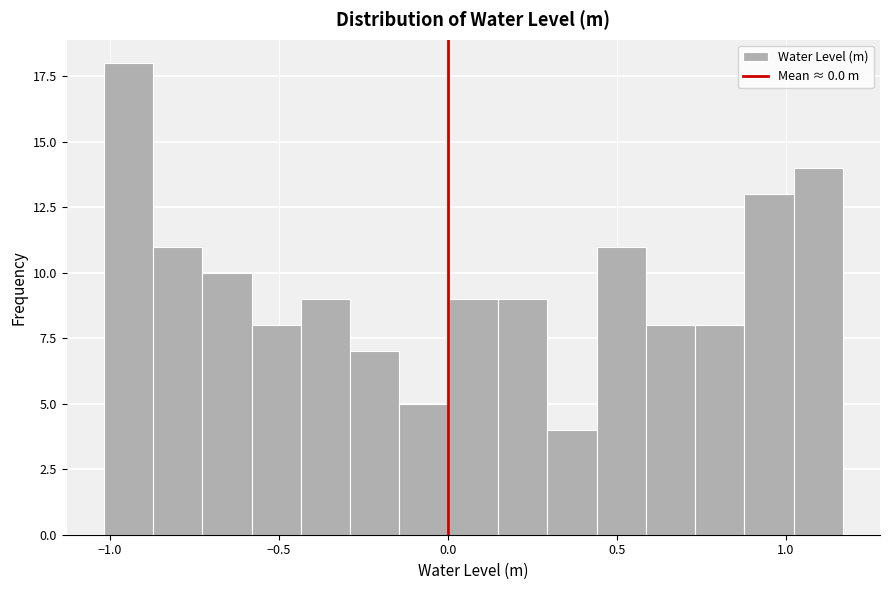

Read against the x-axis, roughly where is the centre of the tallest bar?

-0.95